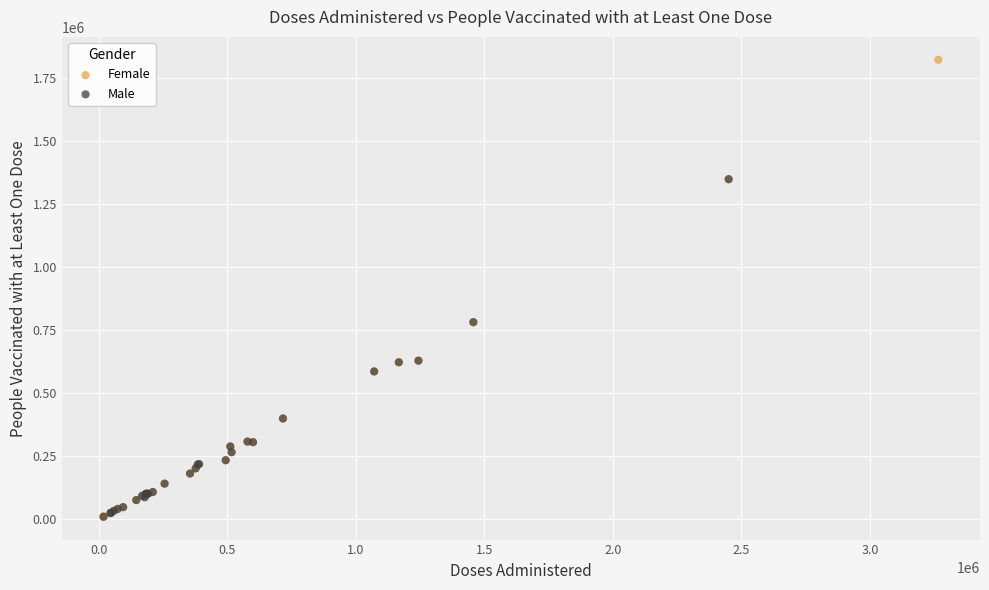

Which series contains the highest Y value?

Female